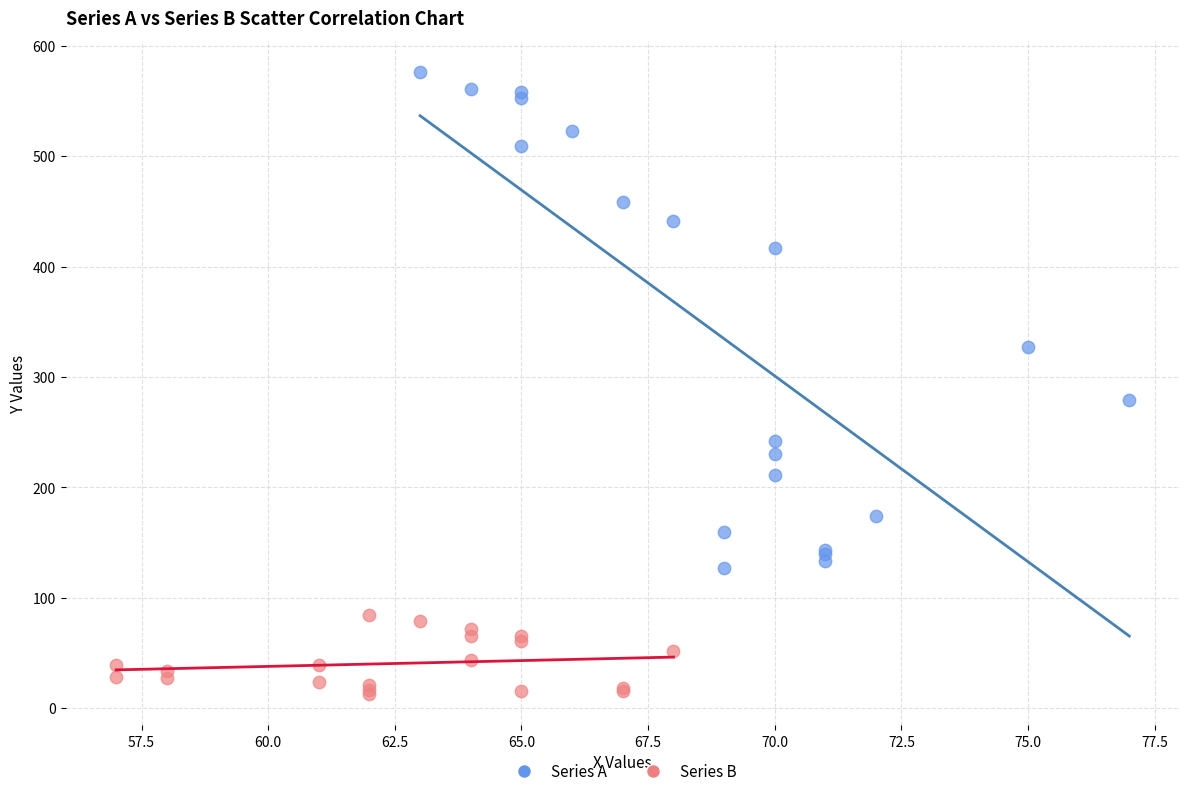

Which series contains the highest Y value?

Series A